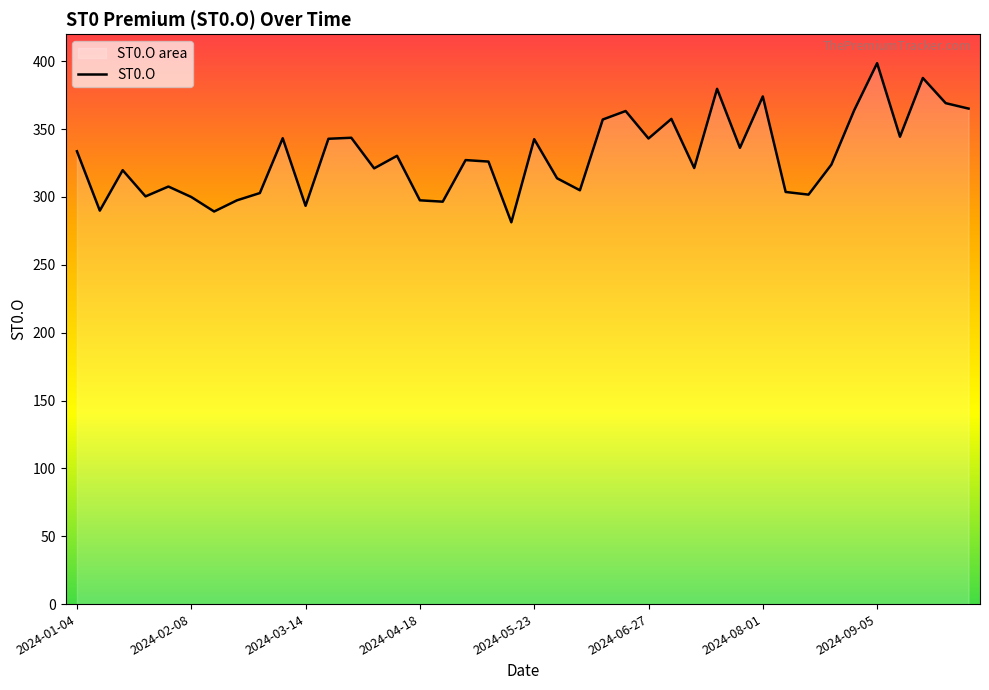

What is the maximum value shown in the chart?

398.6